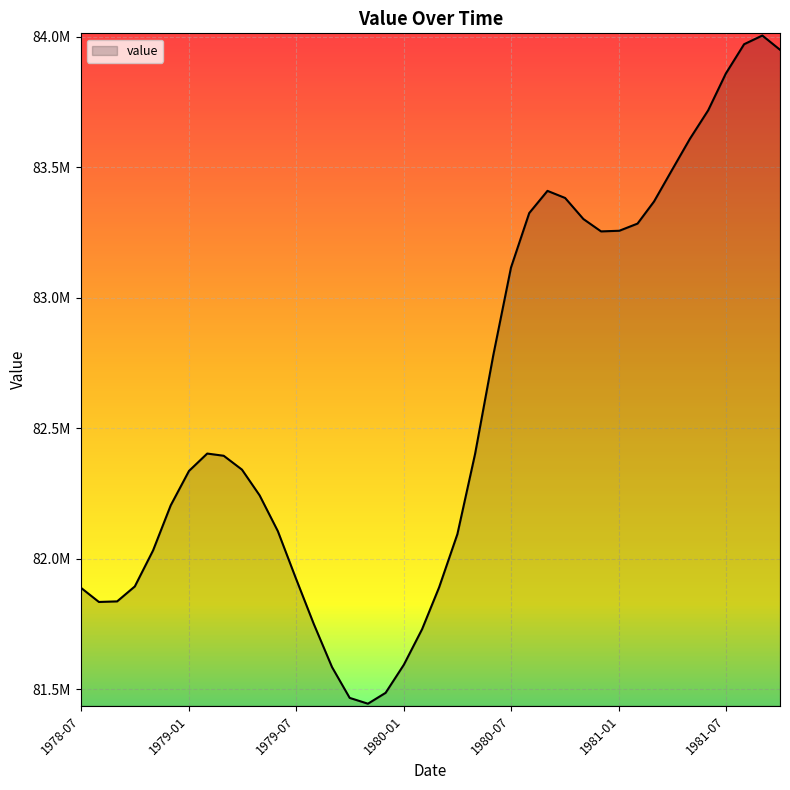

Is this an area chart (filled region under the line)?

Yes